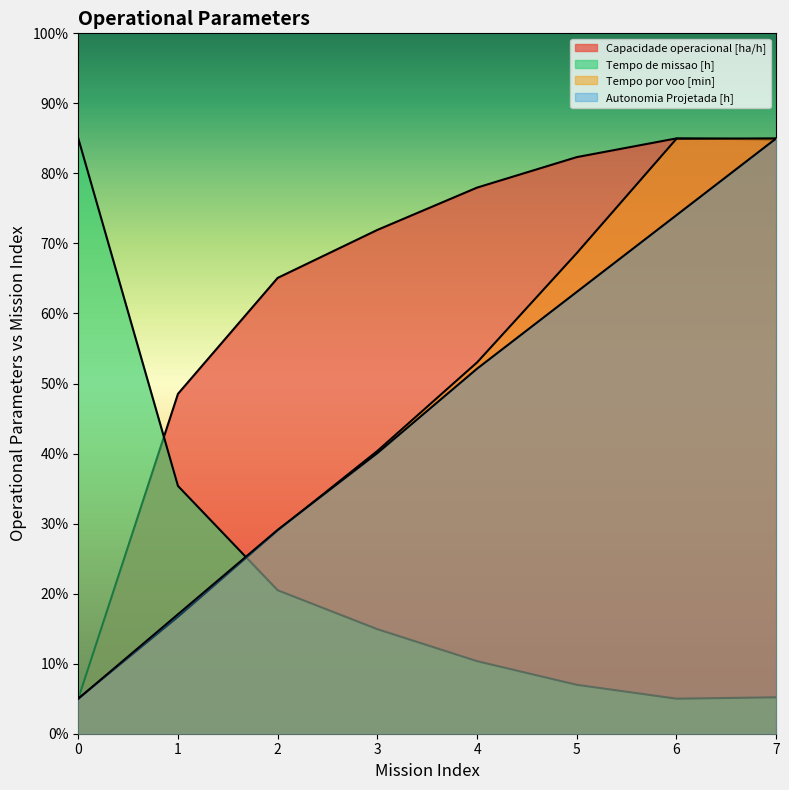

How many values in the Tempo por voo [min] series are below 53?

4